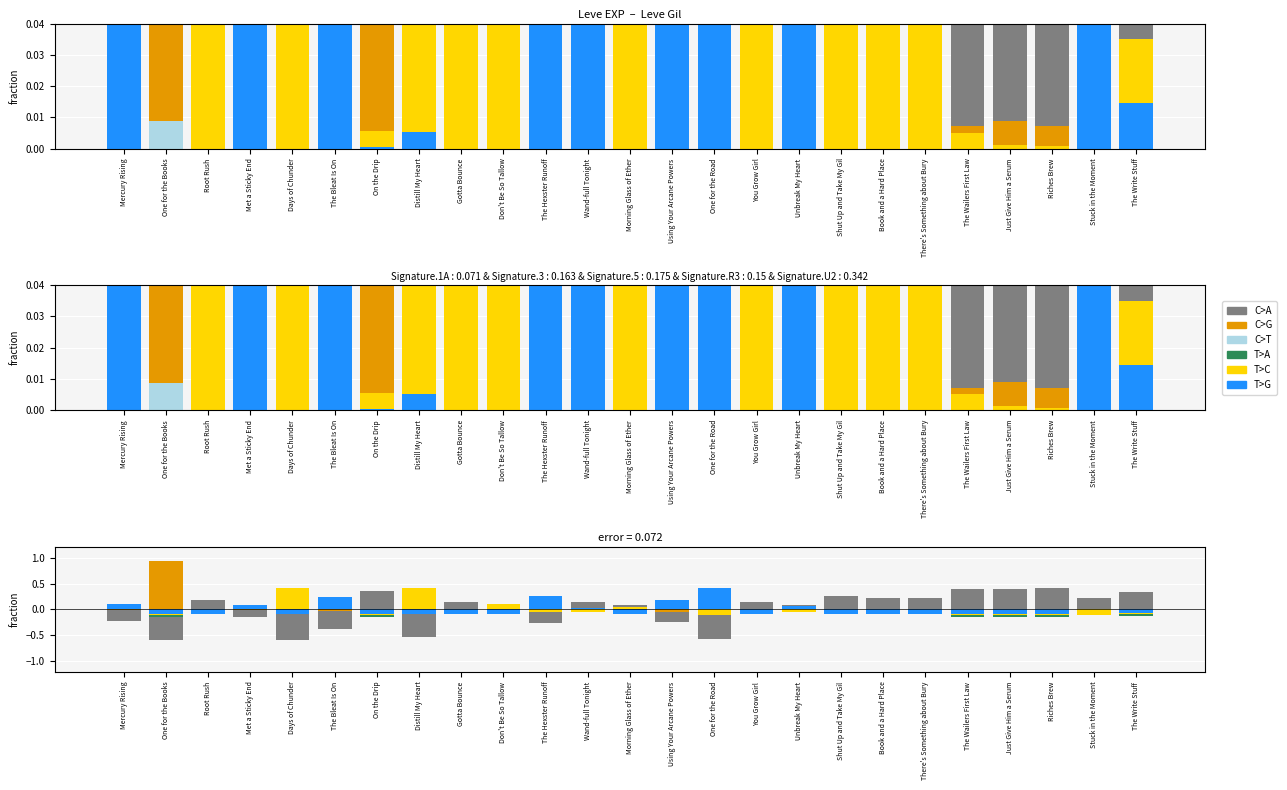

Between Root Rush and Book and a Hard Place, which is larger?

Book and a Hard Place